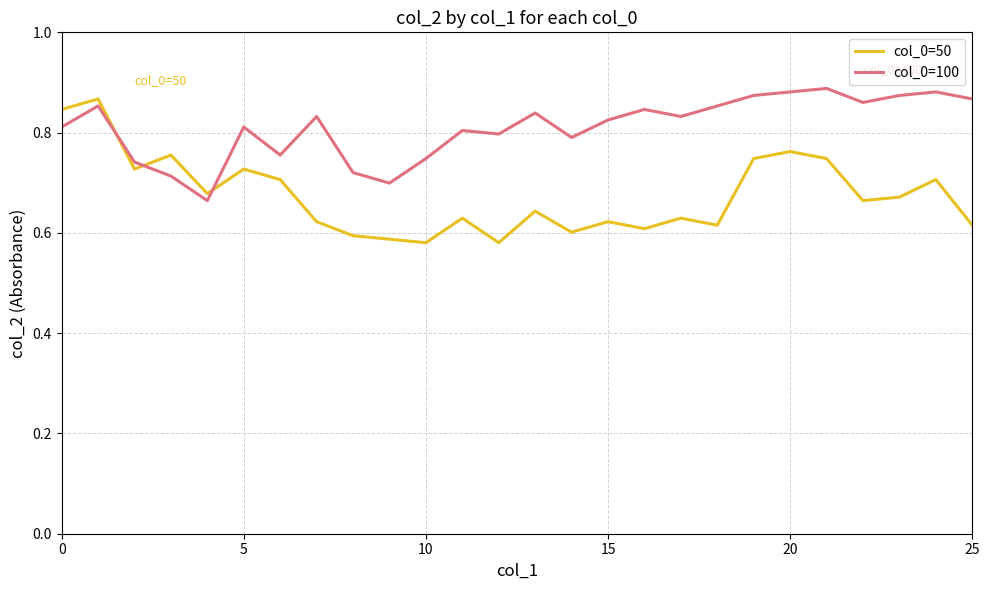

List the series in order of their overall mean, highest first.

col_0=100, col_0=50